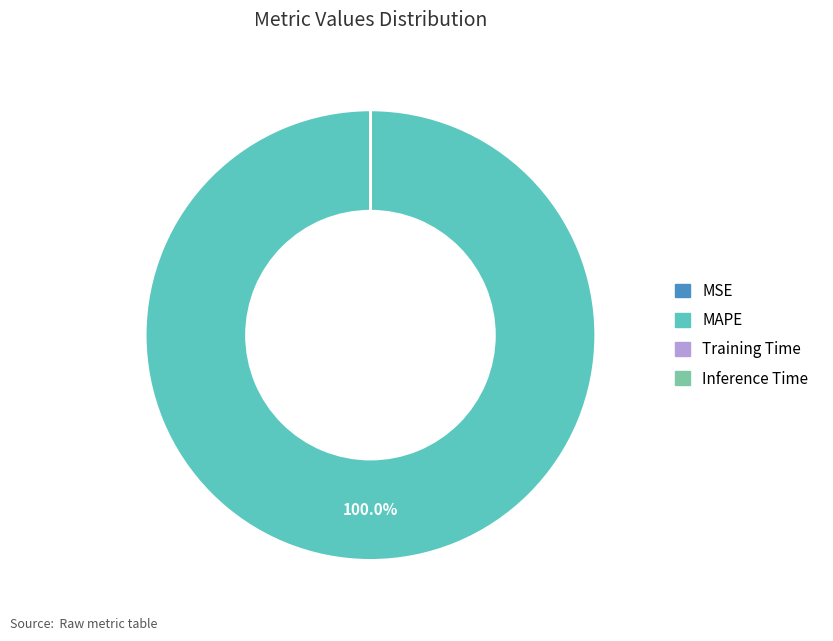

The MAPE slice represents 100% of the pie. True or false?

True